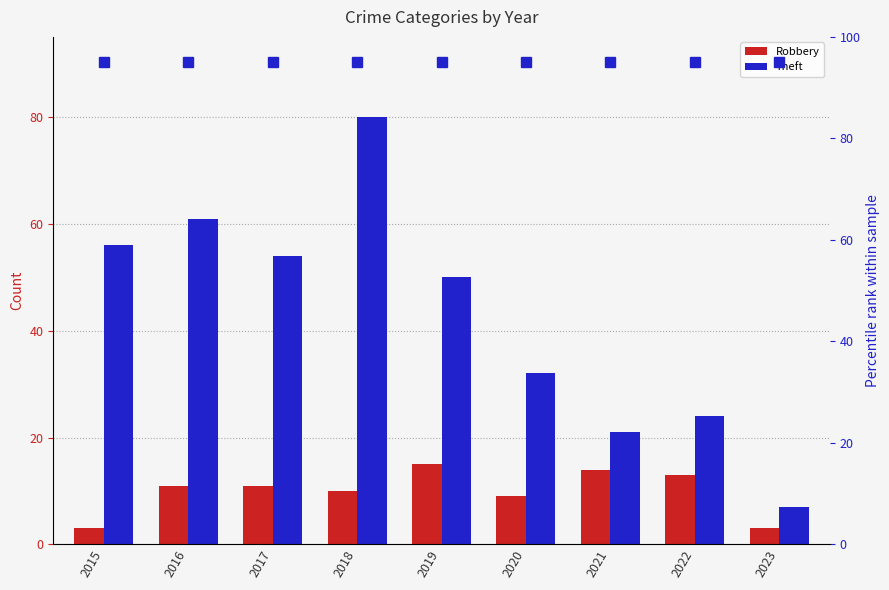

How many groups of bars are there?

9